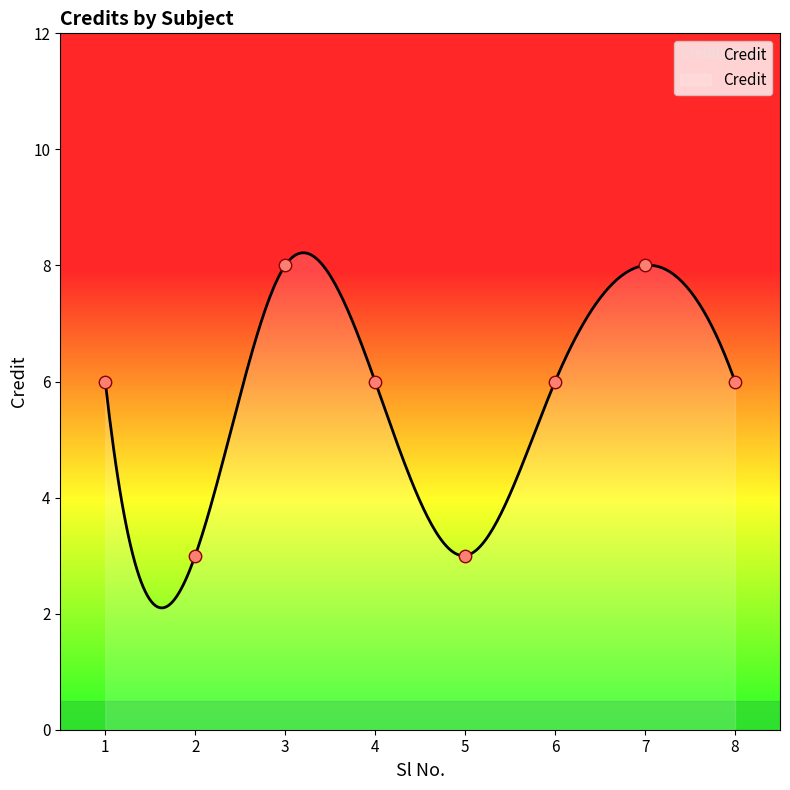

Which has a higher value, 6 or 8?

6